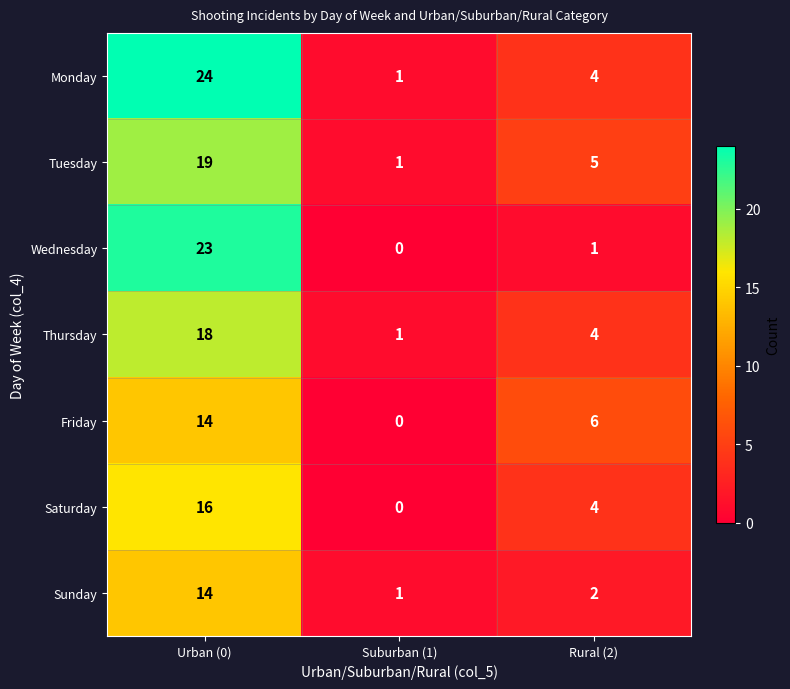

At which category is the sum across all series the highest?

Urban (0)